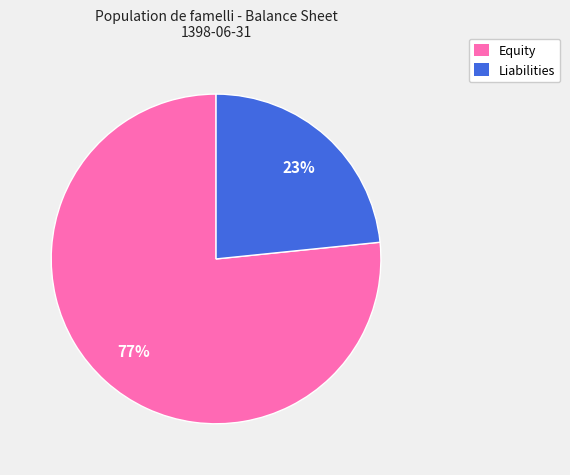

Is there a majority slice in this chart?

Yes